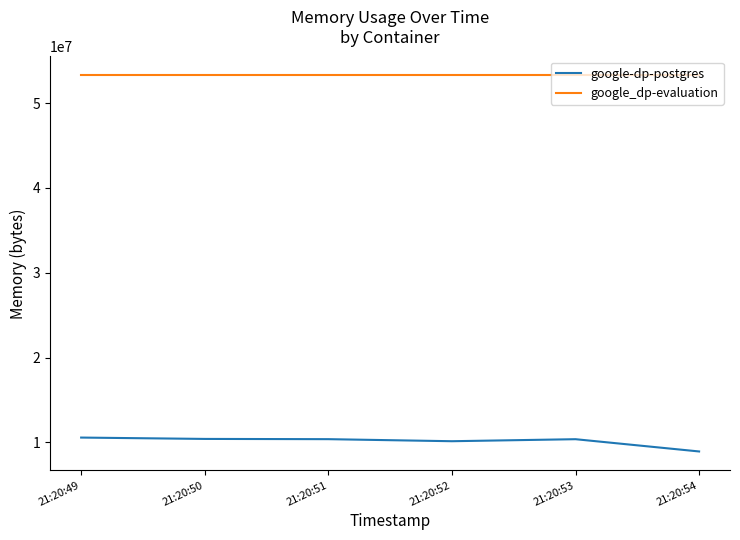

Is the value of google_dp-evaluation at 21:20:53 greater than the value of google-dp-postgres at 21:20:53?

Yes